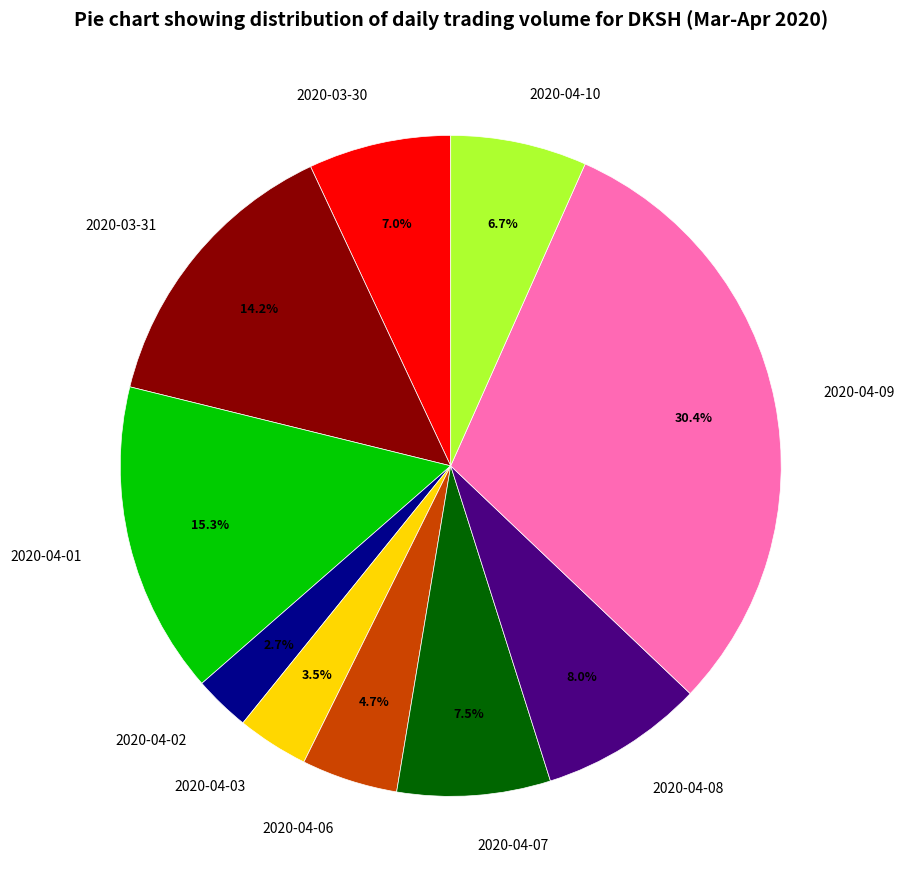

Count the number of slices in the pie.

10